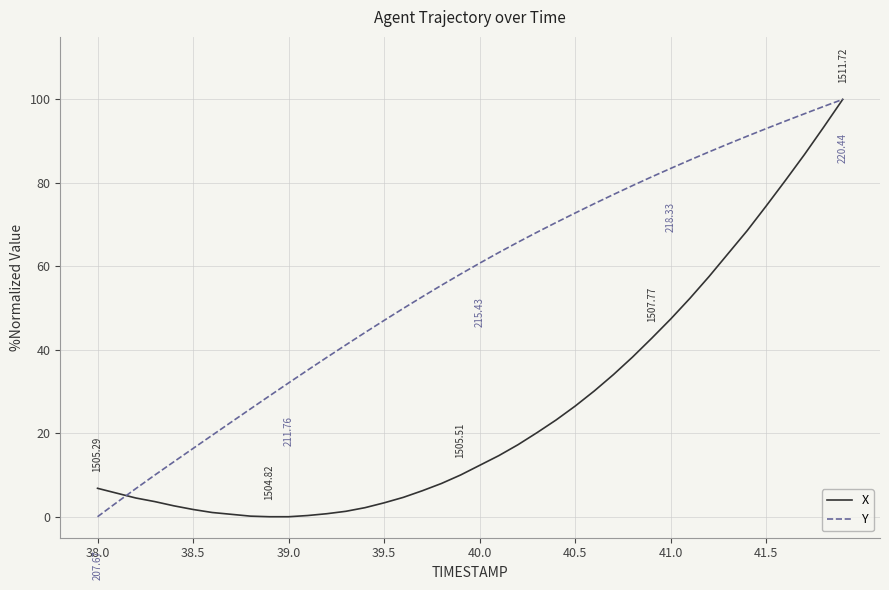

How many lines are shown in the chart?

2